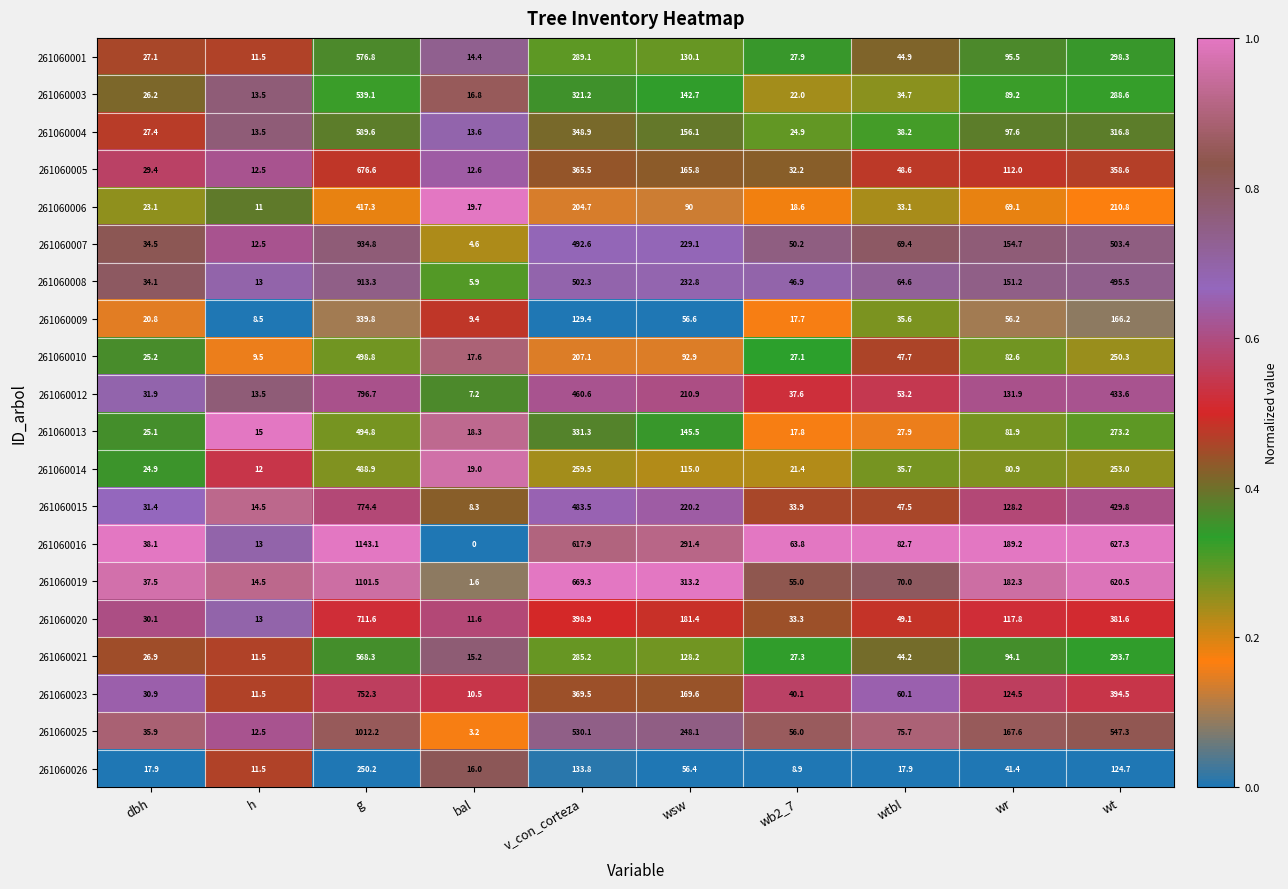

Which category has the lowest value in the 261060019 series?

bal